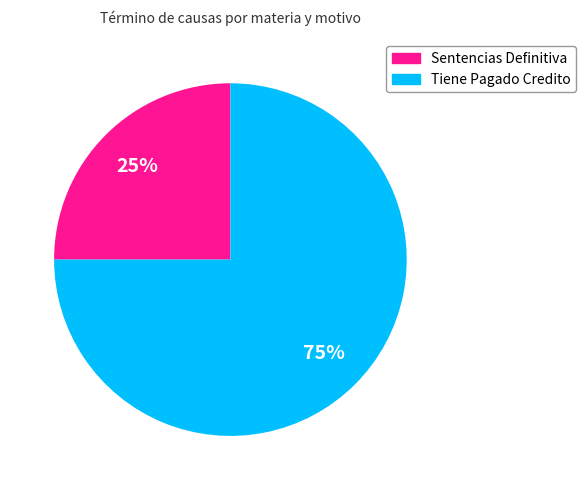

Is Sentencias Definitiva the majority of the pie?

No